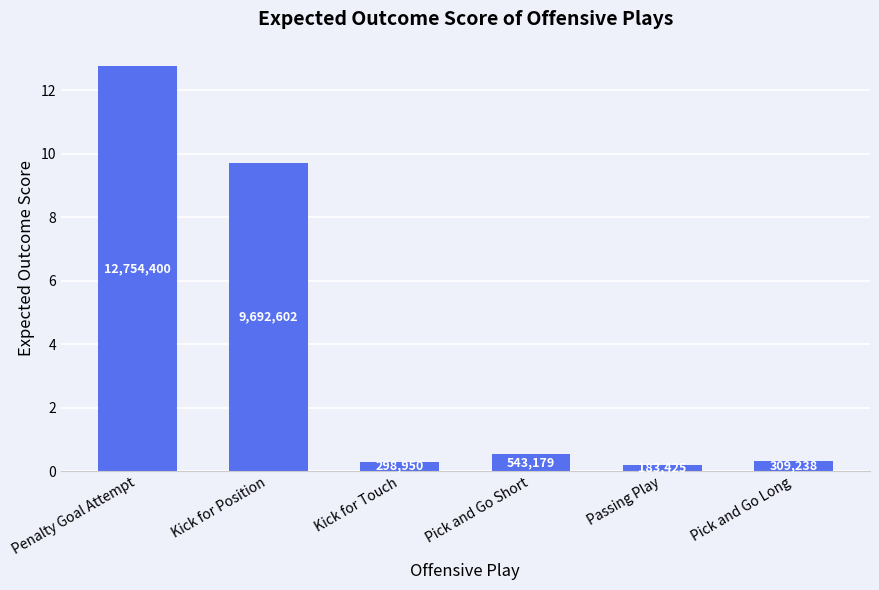

What is the difference between the values at Penalty Goal Attempt and Kick for Touch?

12.5